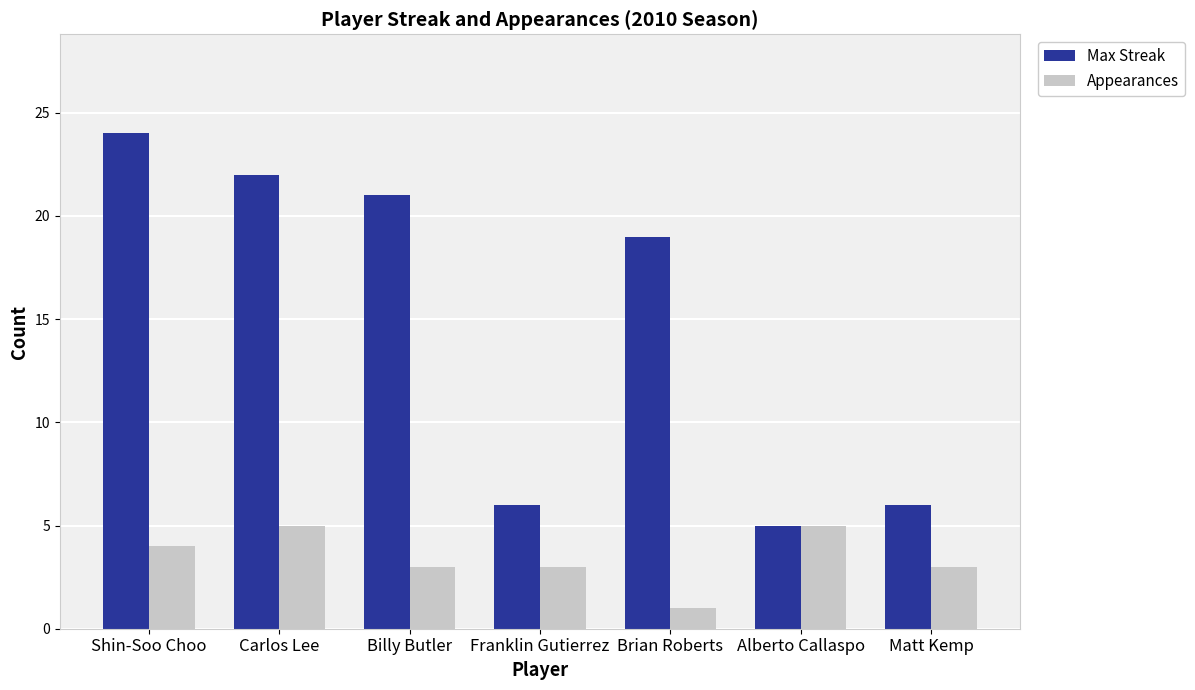

What is the difference between the second highest and minimum values in the Appearances series?

4